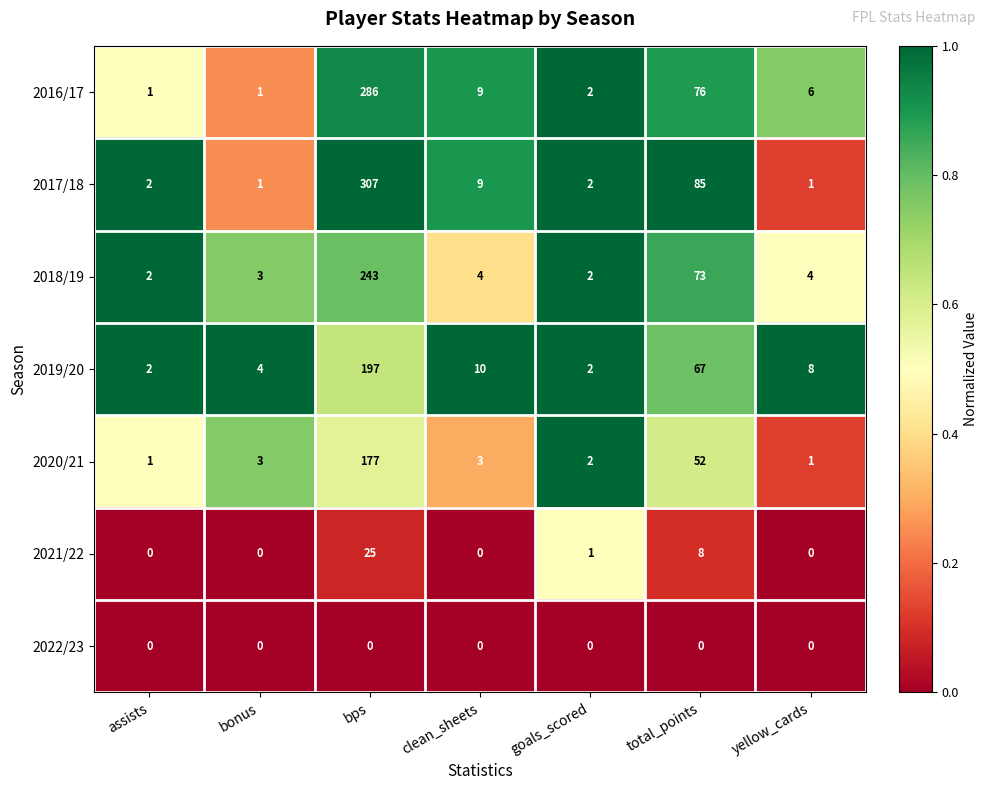

Is the value of 2018/19 at yellow_cards greater than the value of 2016/17 at bonus?

Yes